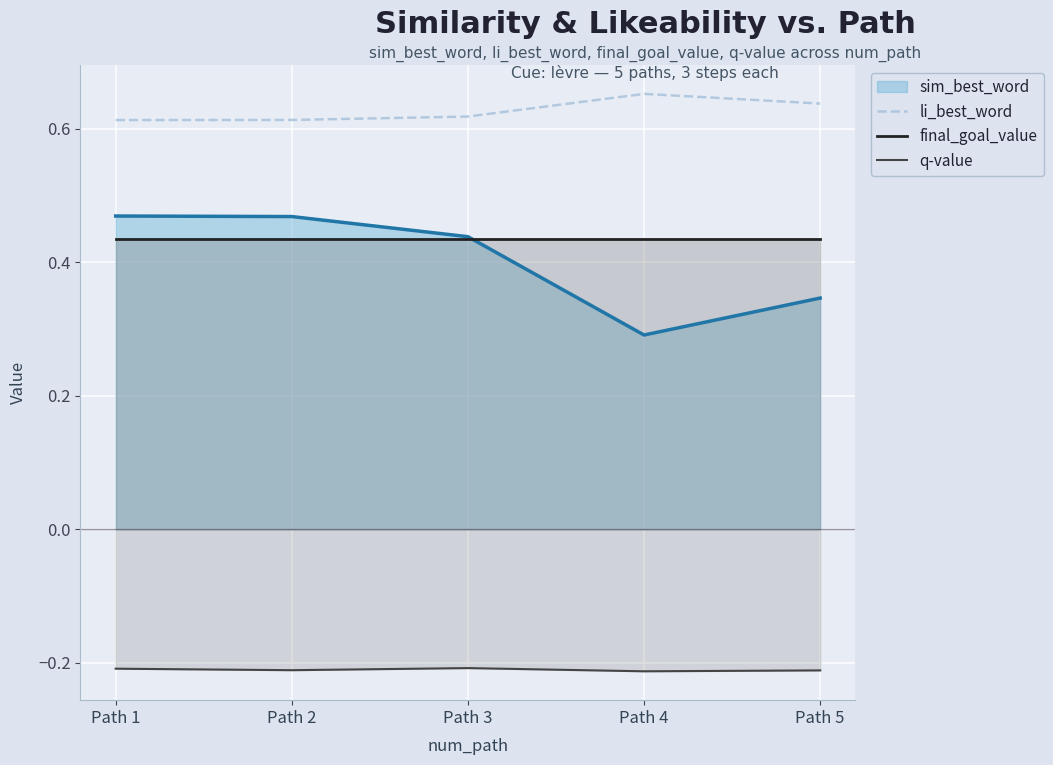

True or false: q-value has a value of -0.2 at Path 1.

True